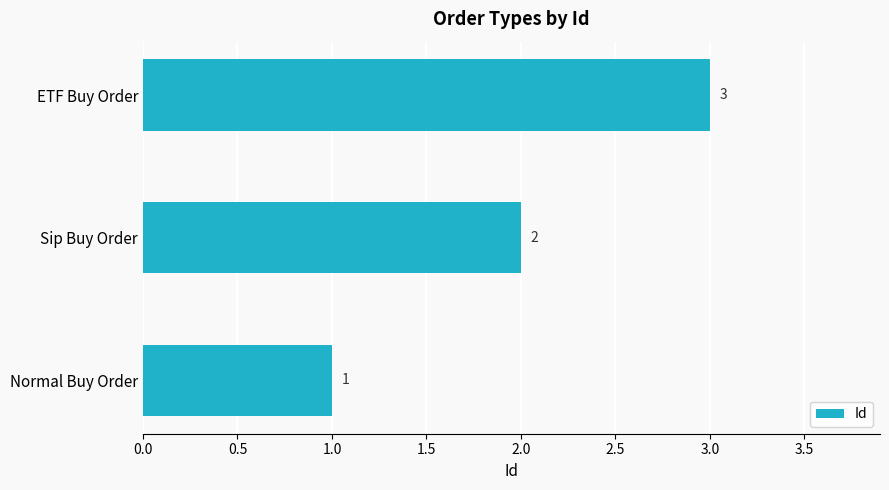

What is the change in value from Normal Buy Order to ETF Buy Order?

+2